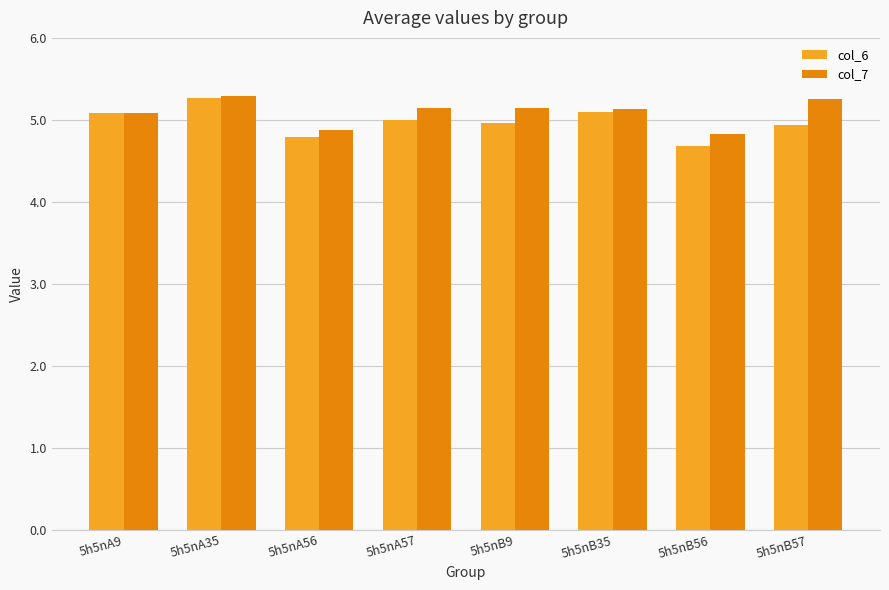

At which category is the sum across all series the highest?

5h5nA35